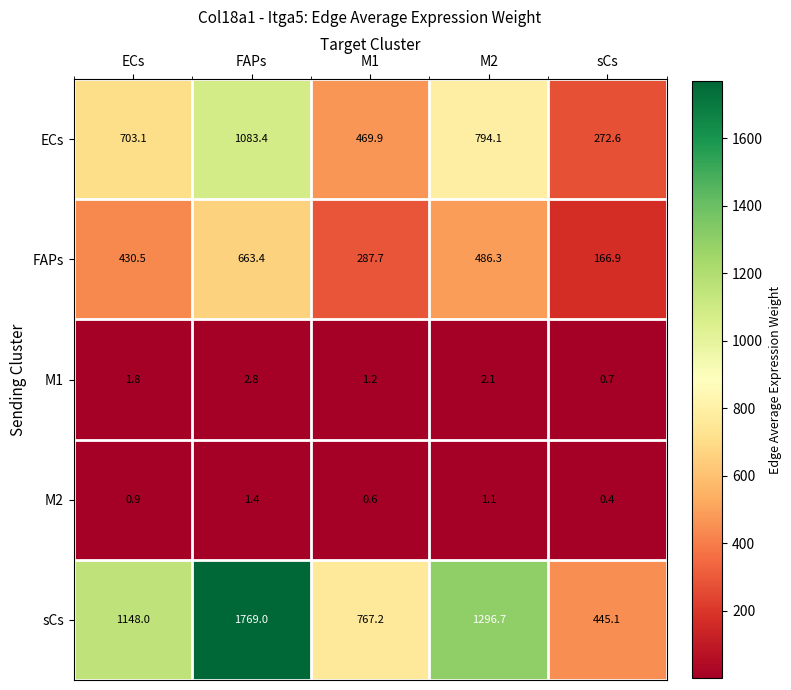

Which category has the highest value across all series?

FAPs